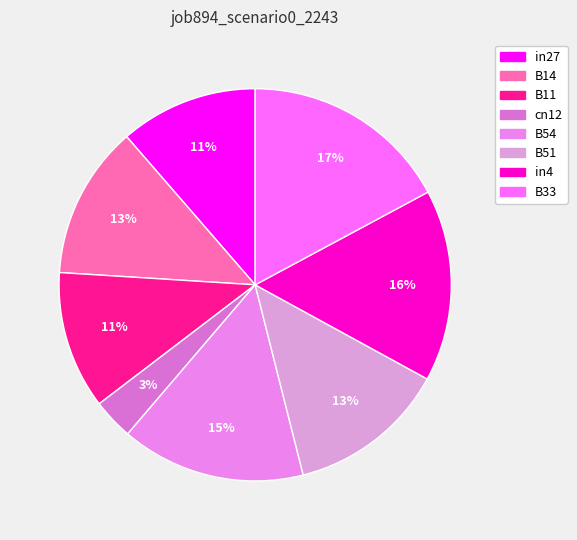

To the nearest percent, what is the difference between the largest and smallest slice percentages?

14%